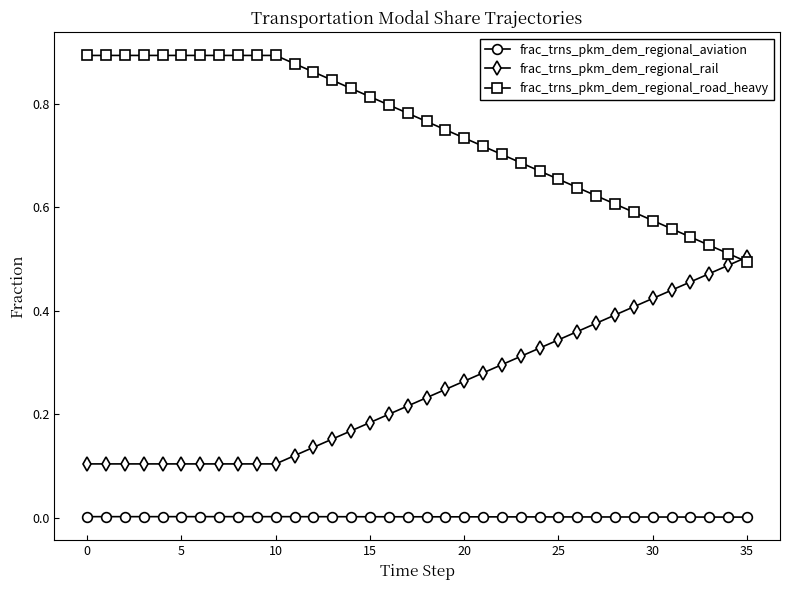

Which series has the largest total across all categories?

frac_trns_pkm_dem_regional_road_heavy